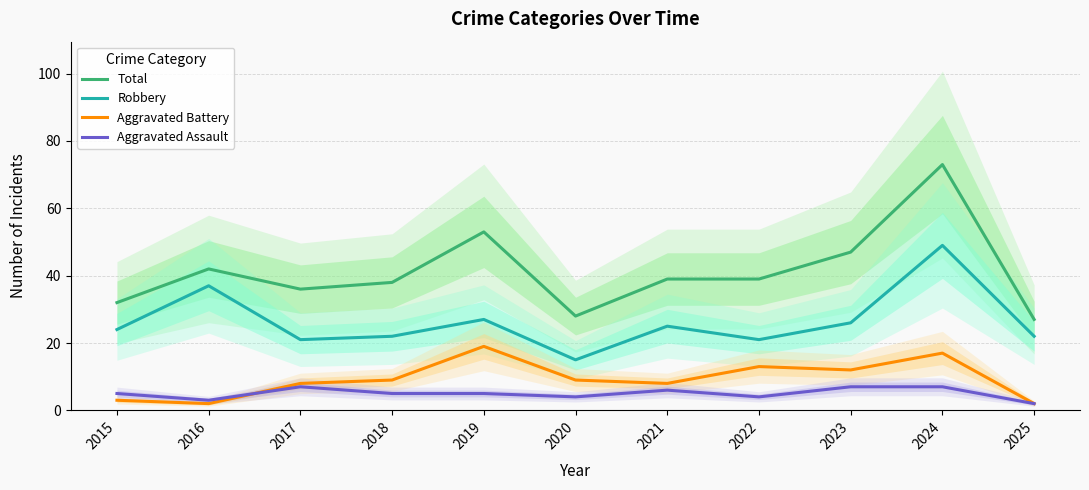

At which category is the sum across all series the highest?

2024